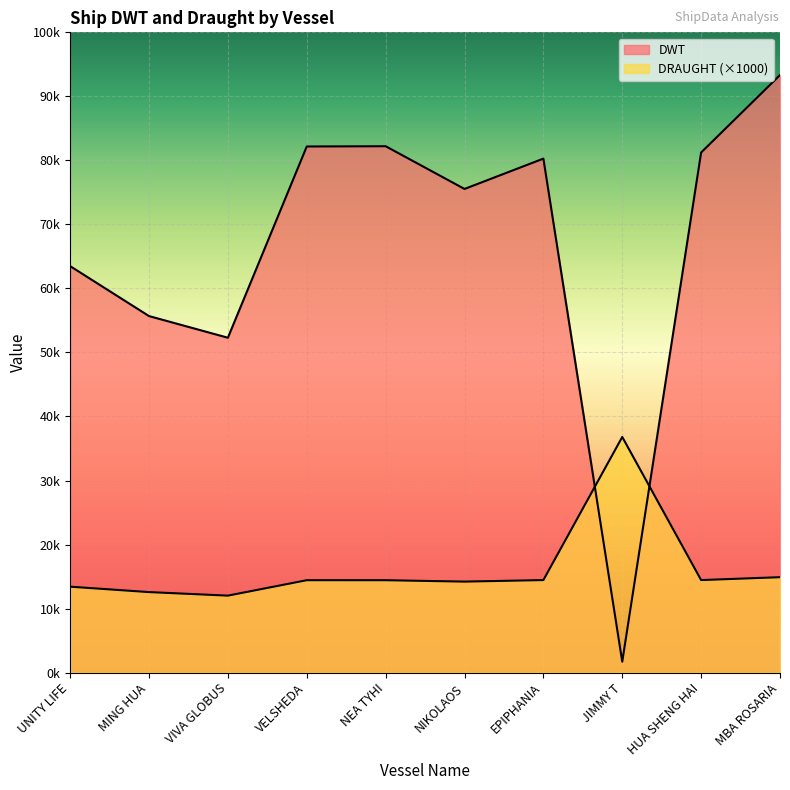

The value of DWT at UNITY LIFE is 20777. True or false?

False